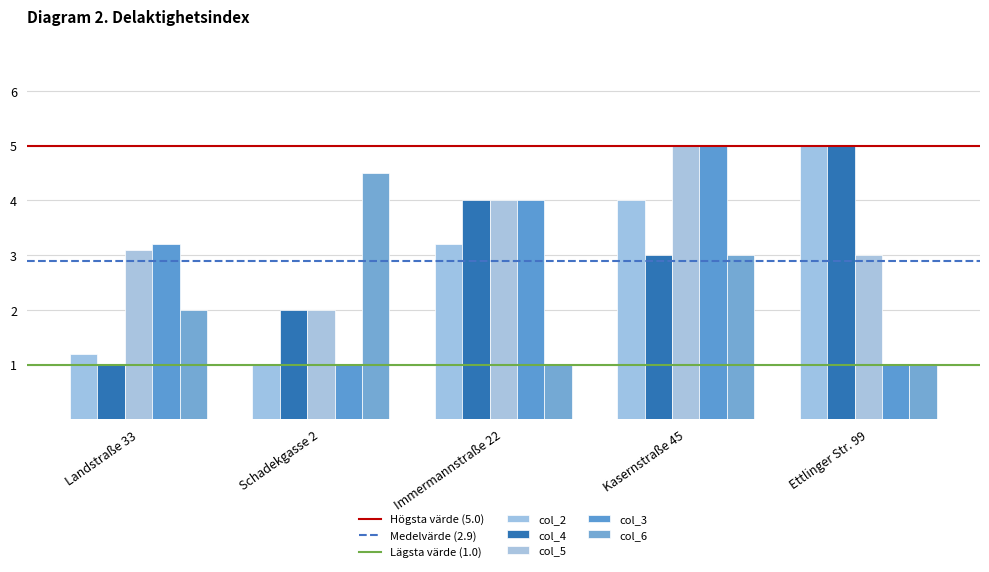

Which series changed the most between Landstraße 33 and Schadekgasse 2?

col_6